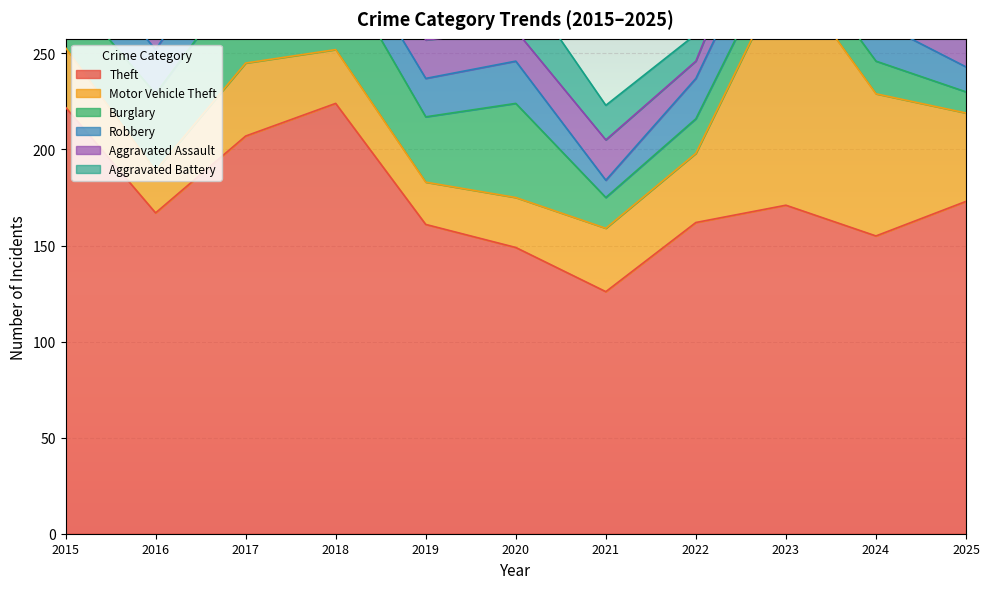

What is the total value across all series at 2016?

285